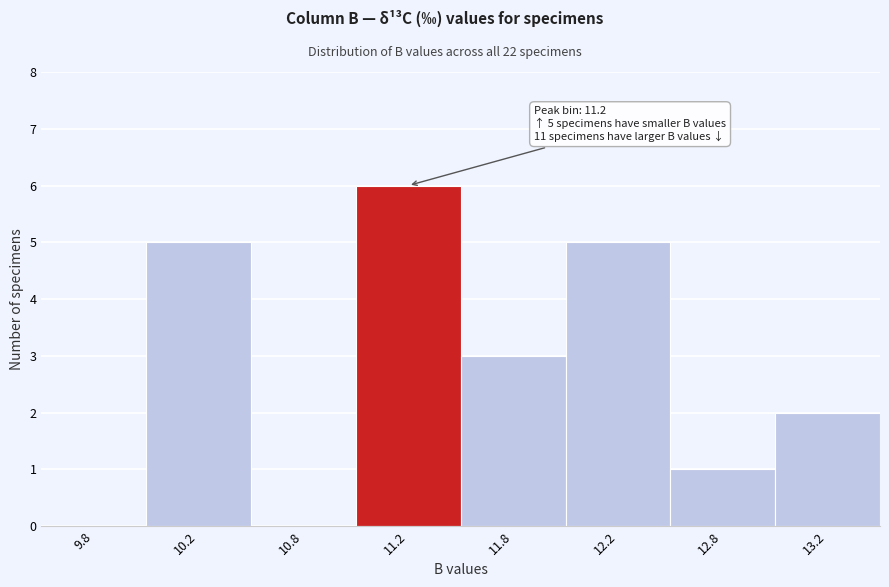

Reading right to left, transcribe all the data shown in this chart.

13.2=2	12.8=1	12.2=5	11.8=3	11.2=6	10.8=0	10.2=5	9.8=0